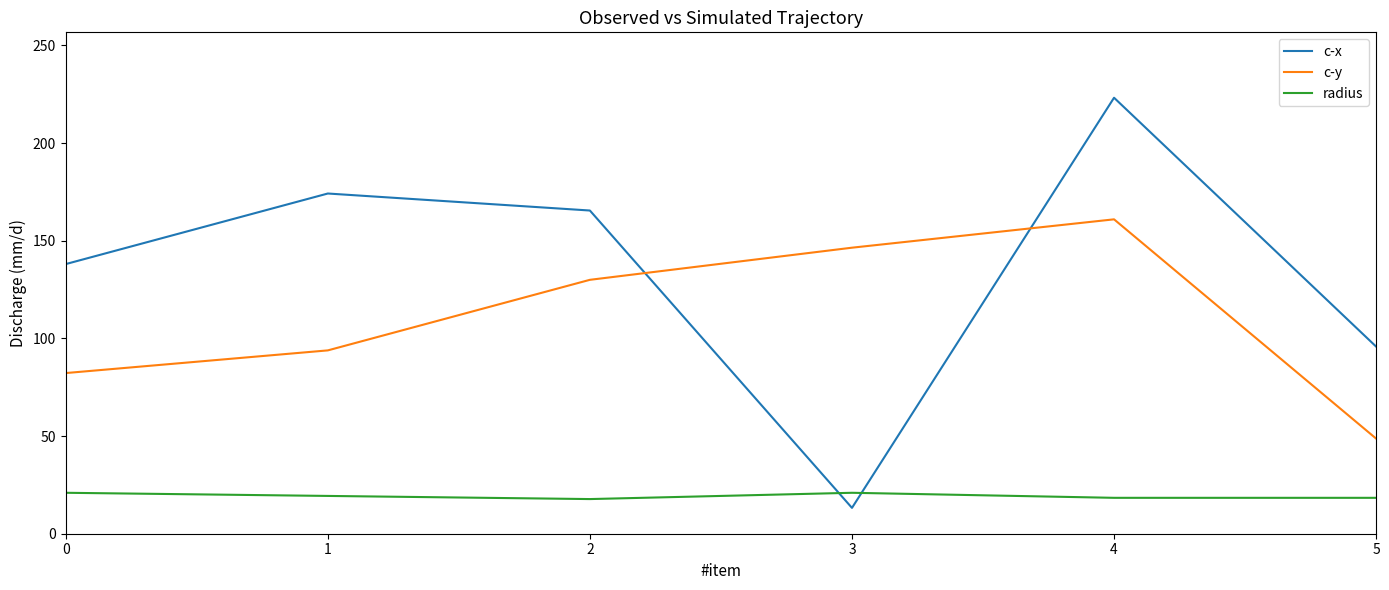

What is the sum of the radius values at 1 and 4?

37.7